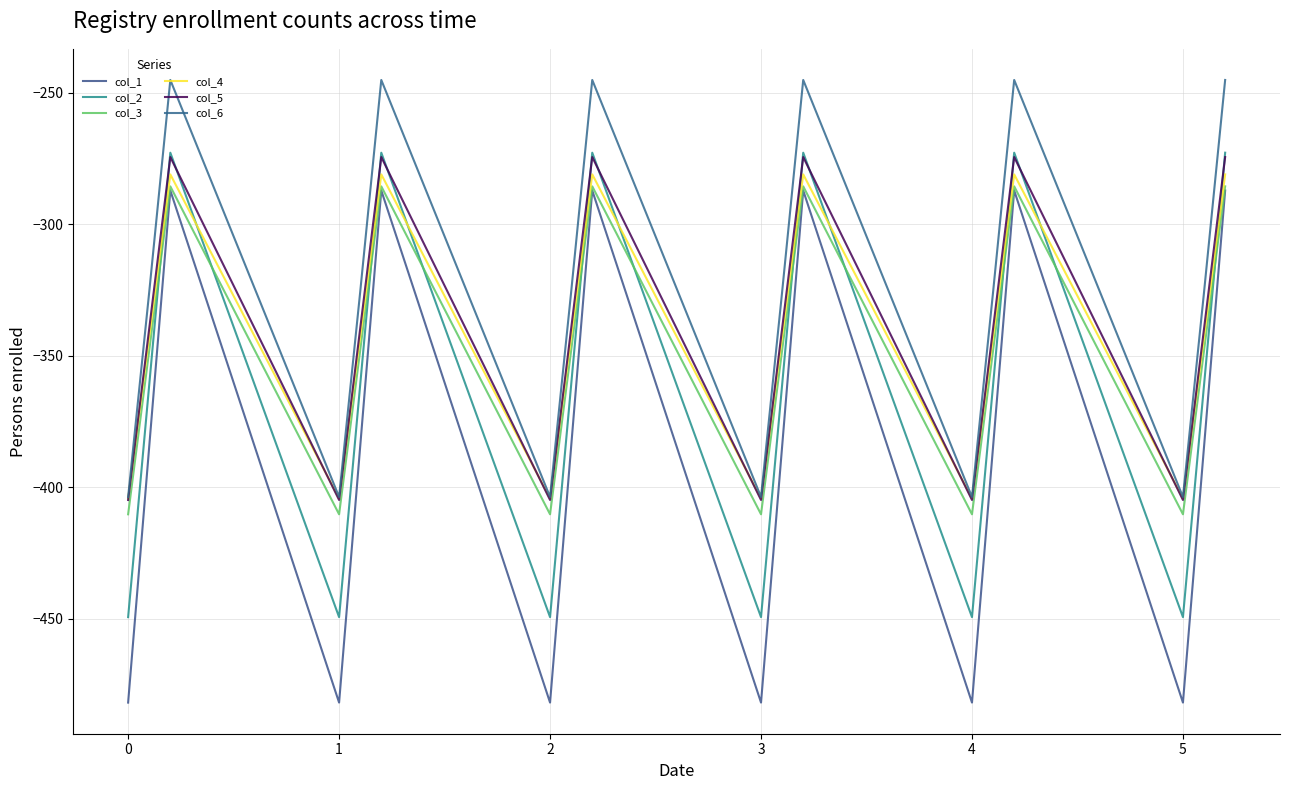

What is the highest value of the col_1 series?

-287.1